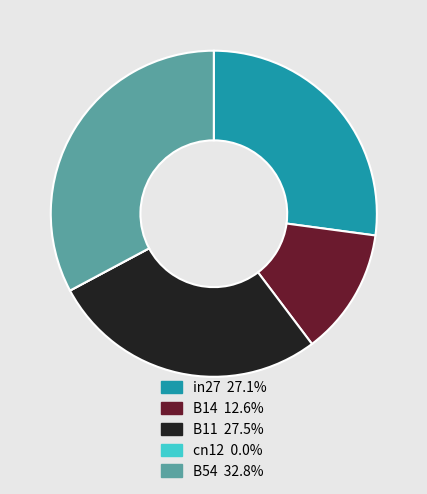

Is there any slice that represents more than half of the pie?

No